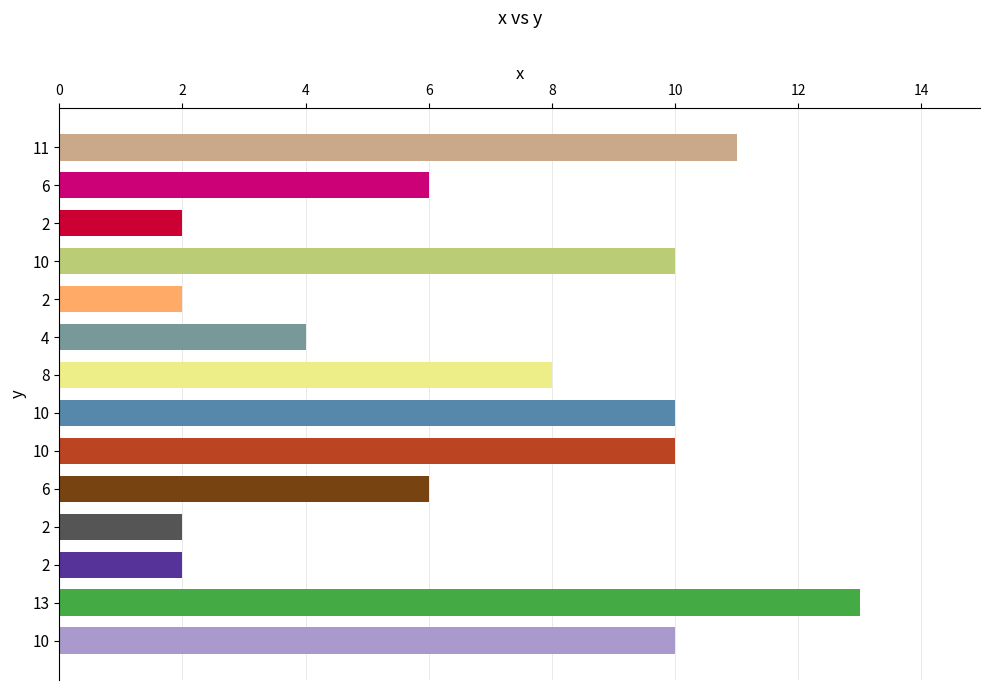

Which label corresponds to the largest value in the chart?

13